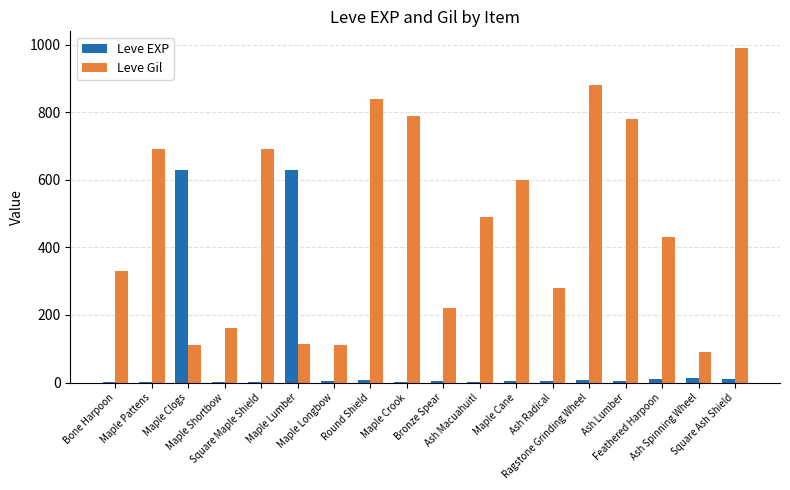

What is the sum of the Leve Gil values at Feathered Harpoon and Bone Harpoon?

760